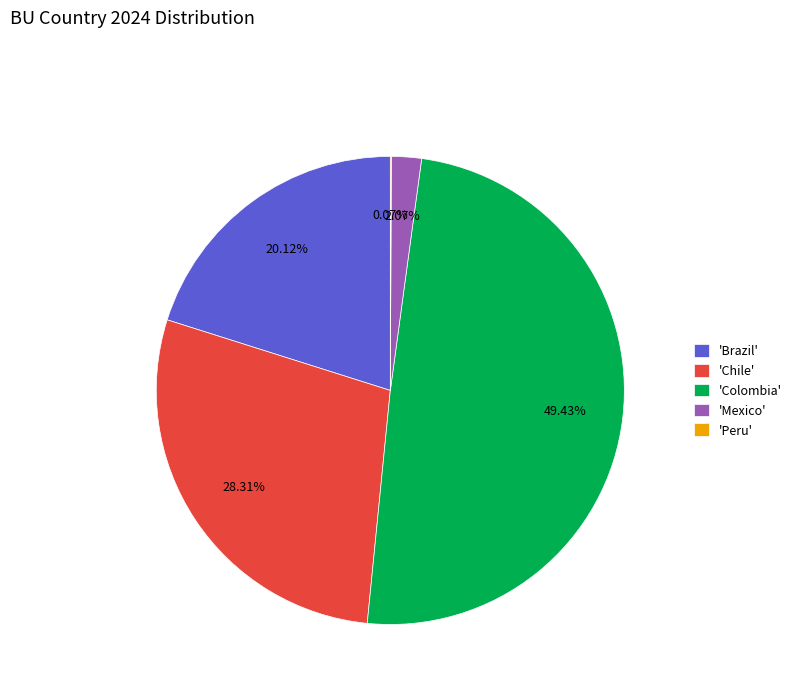

To the nearest percent, what is the difference between the largest and smallest slice percentages?

49%